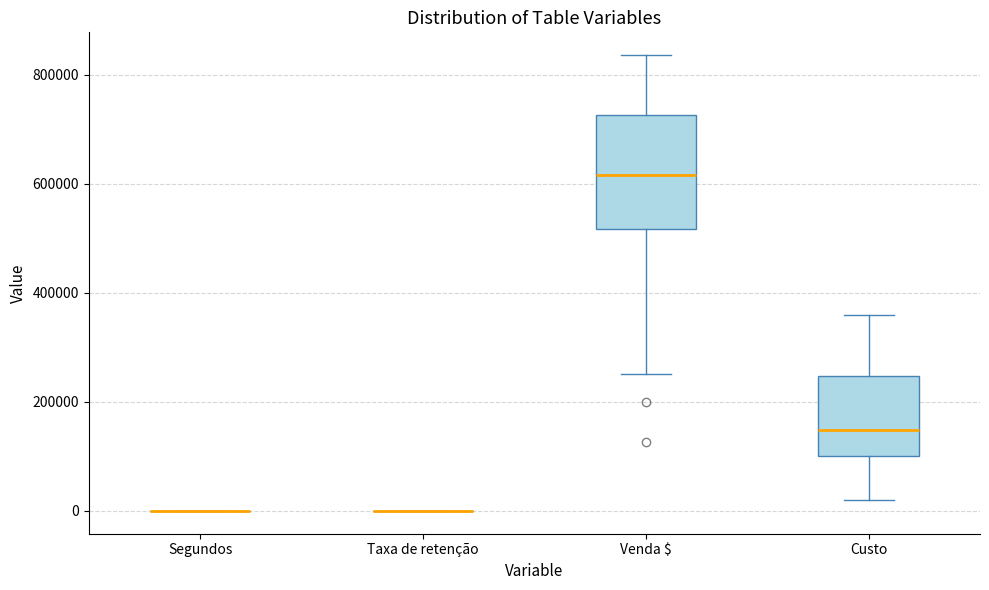

Reading left to right, read every box against the y-axis: the position of its median line, the range the box covers, and the ends of its whiskers. The values are not printed on the chart, so give them approximately, as read against the axis.

Segundos: box collapsed to a line at 0, whiskers 0 to 0
Taxa de retenção: box collapsed to a line at 0, whiskers 0 to 0
Venda $: median 620000, box 520000 to 720000, whiskers 260000 to 840000
Custo: median 140000, box 100000 to 240000, whiskers 20000 to 360000